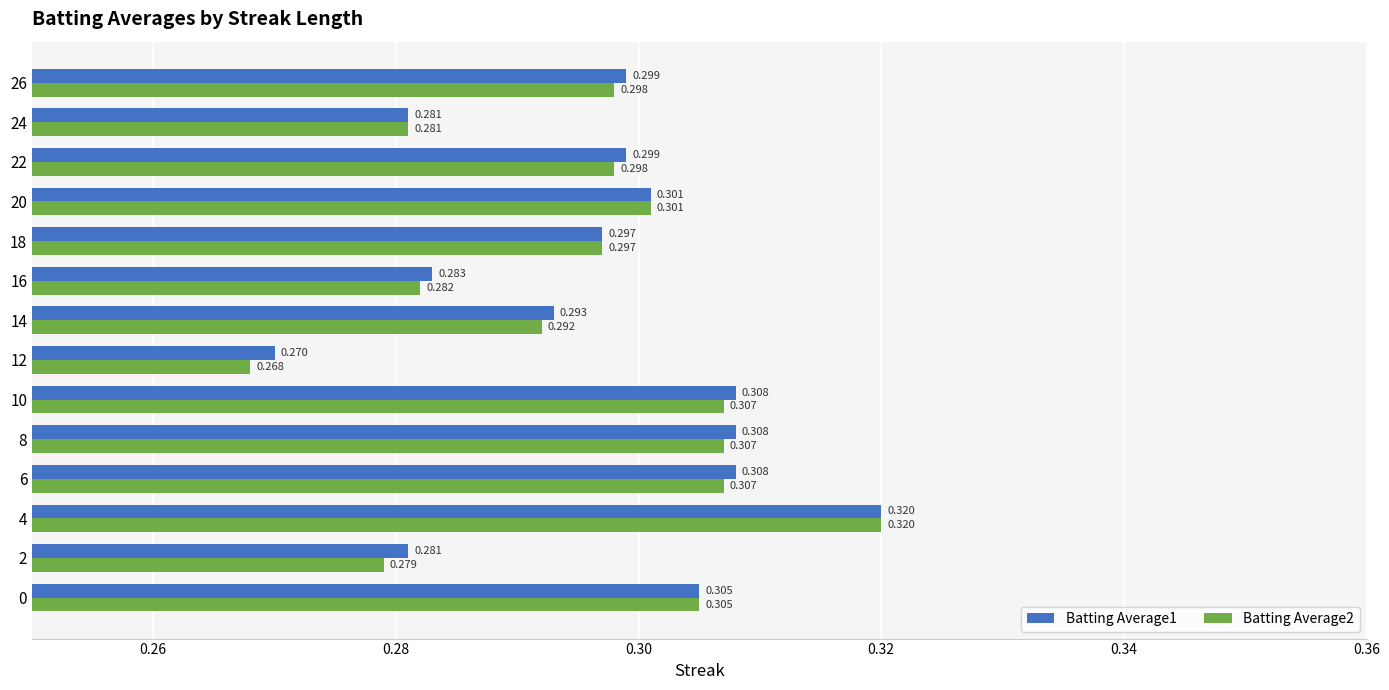

What is the value of the Batting Average2 bar at the 4th from the left?

0.3